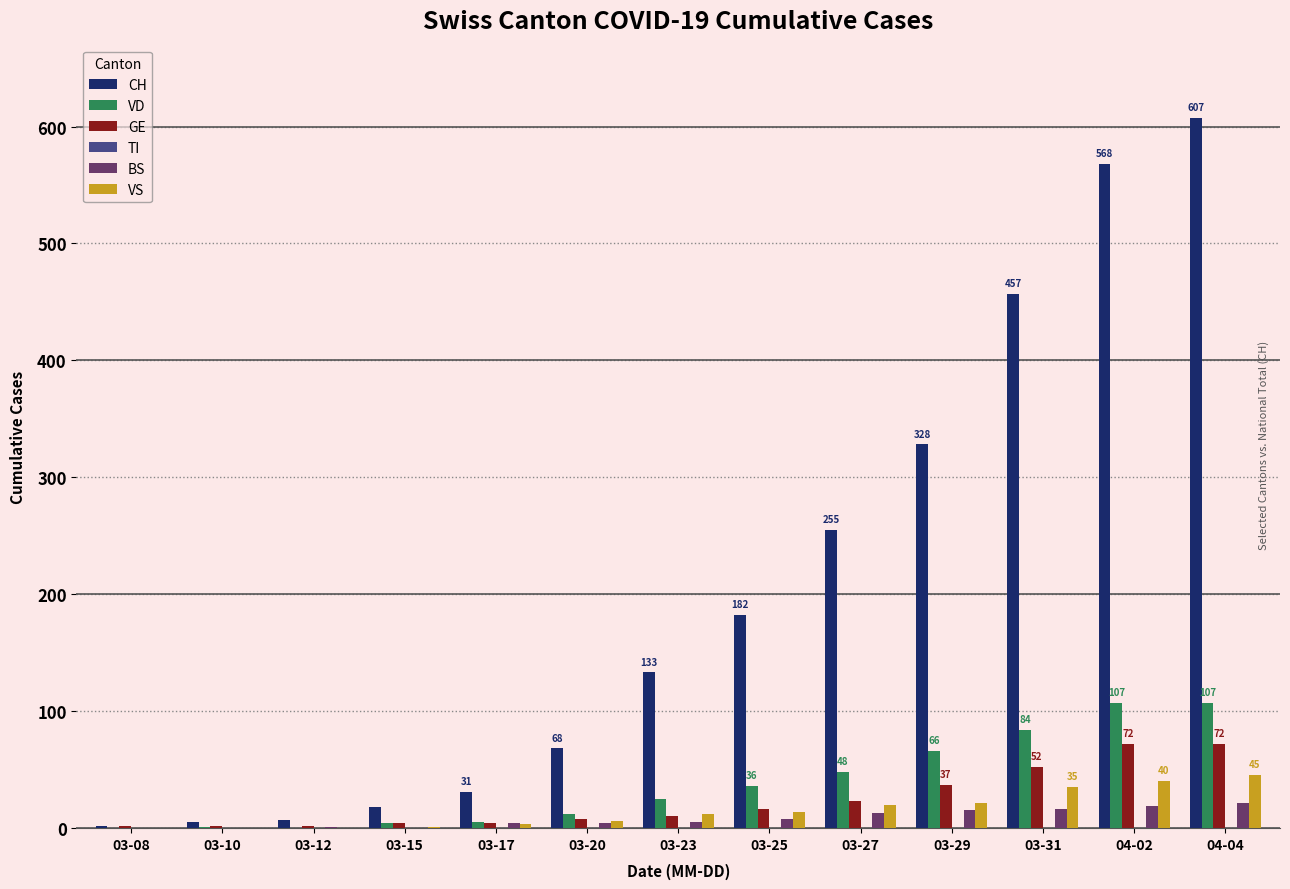

How many distinct data groups are displayed?

5